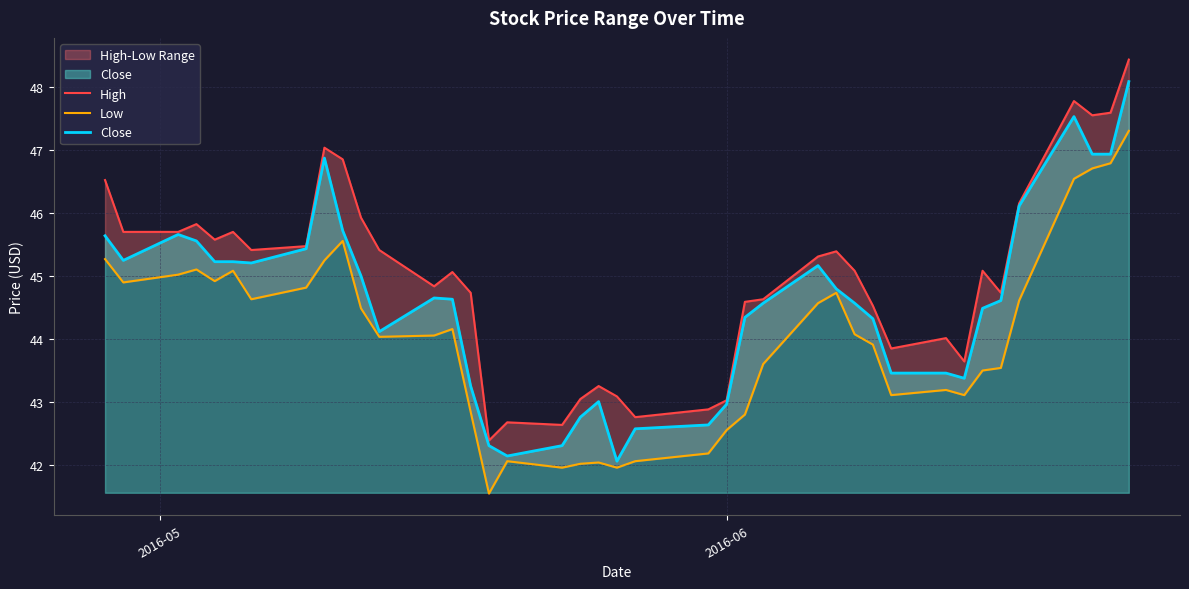

What is the difference between the maximum and second lowest values in the High series?

5.8